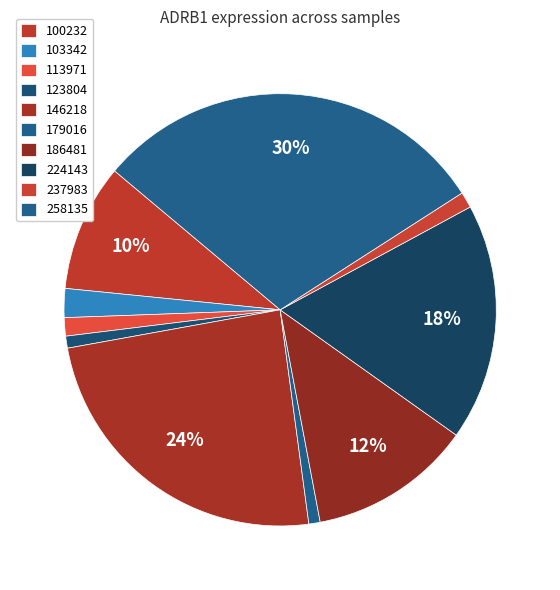

What is the change in value from 179016 to 237983?

+0.1